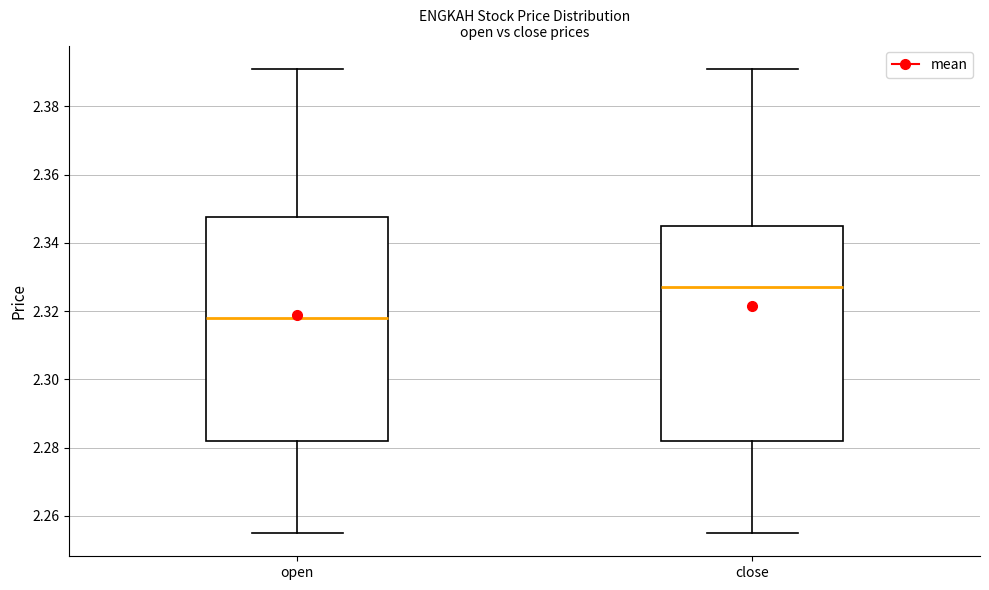

Where is the lower edge of the box for close on the y-axis? The values are not printed on the chart, so give them approximately, as read against the axis.

2.282